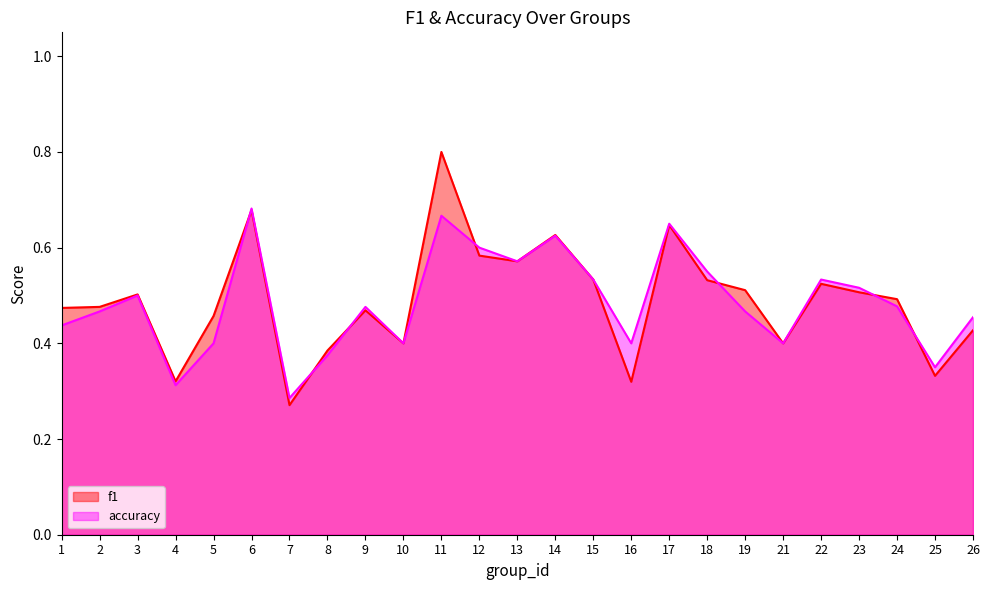

Where is accuracy nearest to the value 0?

7